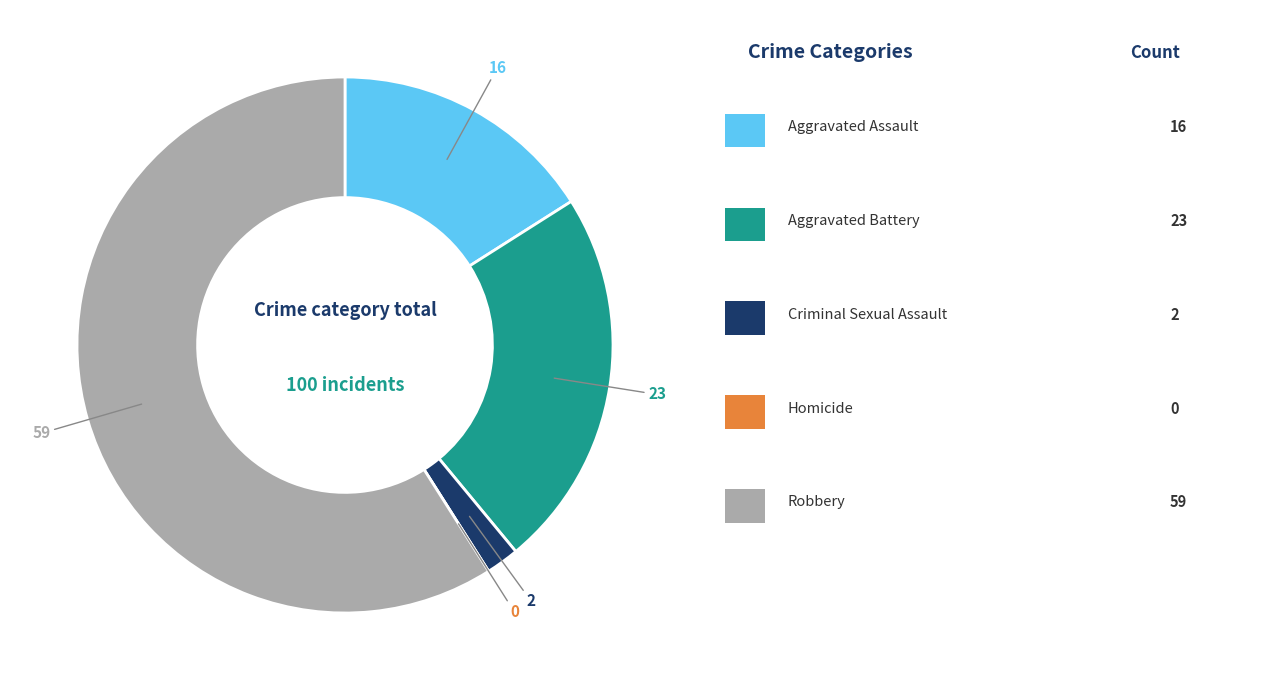

Is there any slice that represents more than half of the pie?

Yes